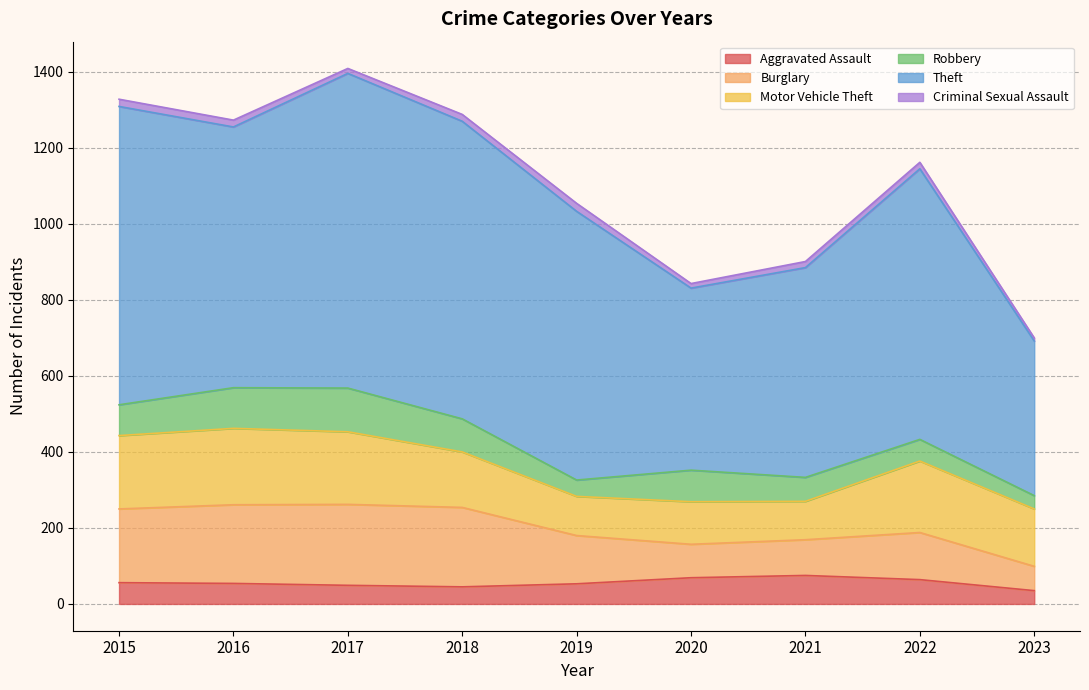

What is the value of the Motor Vehicle Theft point at the 8th from the left?

188